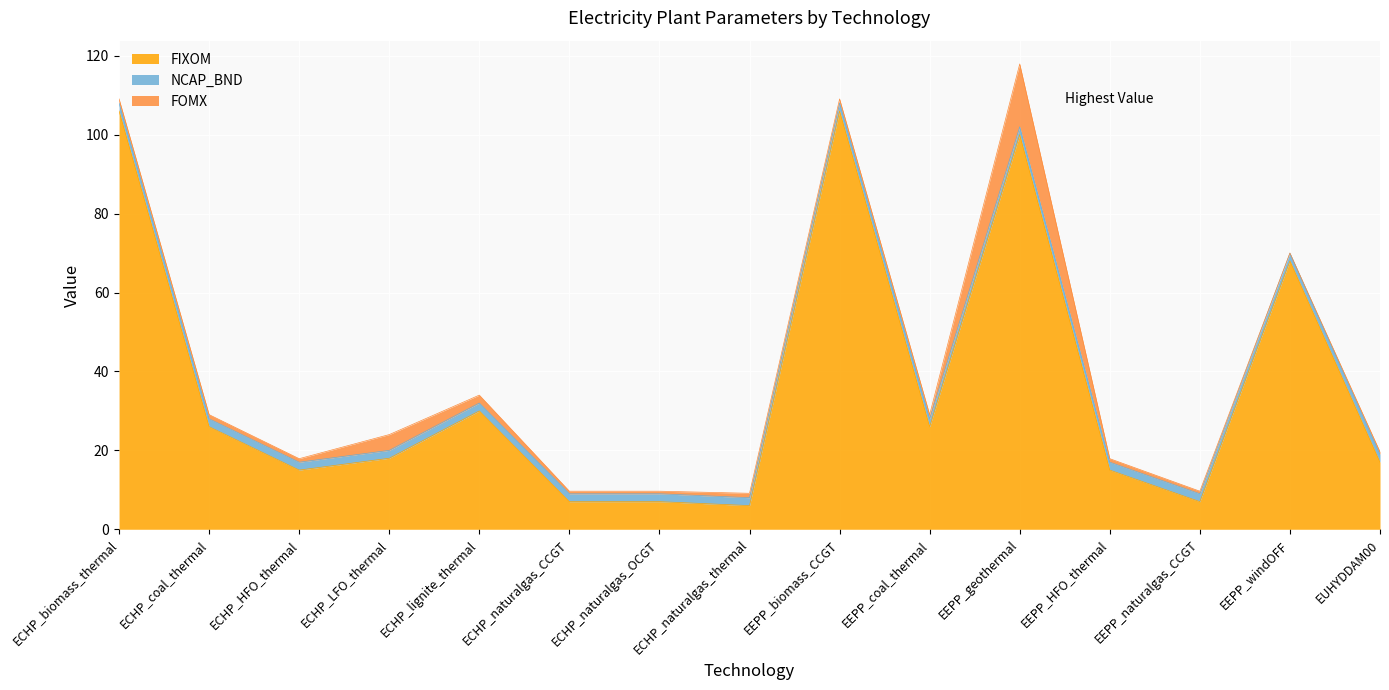

Which series changed the most between ECHP_naturalgas_CCGT and EEPP_biomass_CCGT?

FIXOM